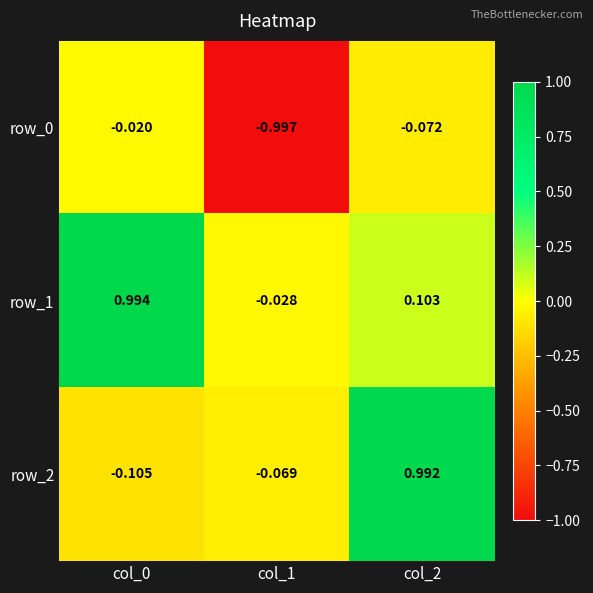

Is the value of row_1 at col_0 greater than the value of row_2 at col_2?

Yes